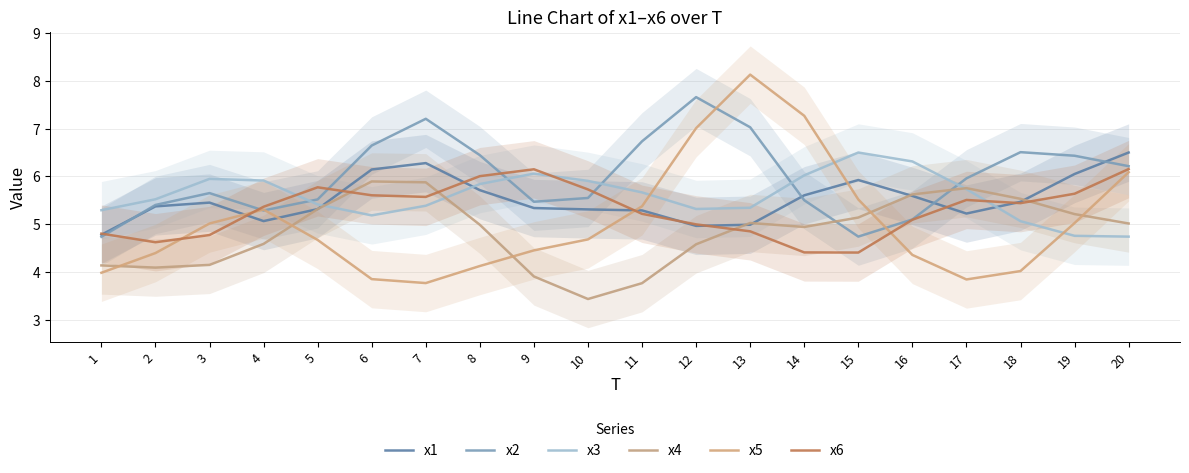

Is it true that x4 equals 4.6 at 12?

True